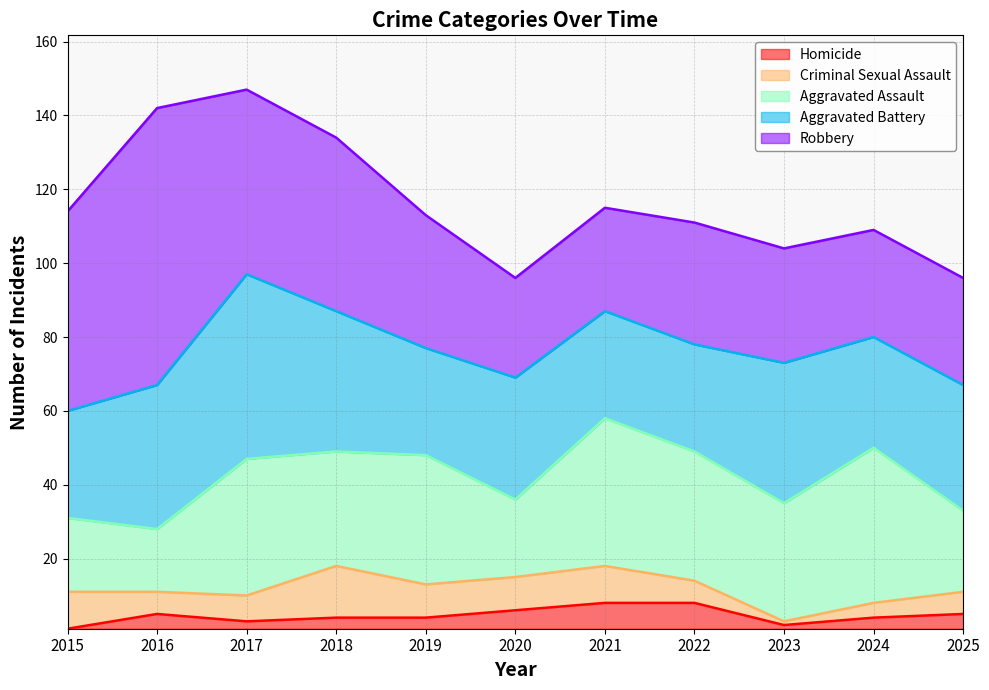

What is the sum of all Homicide values?

39